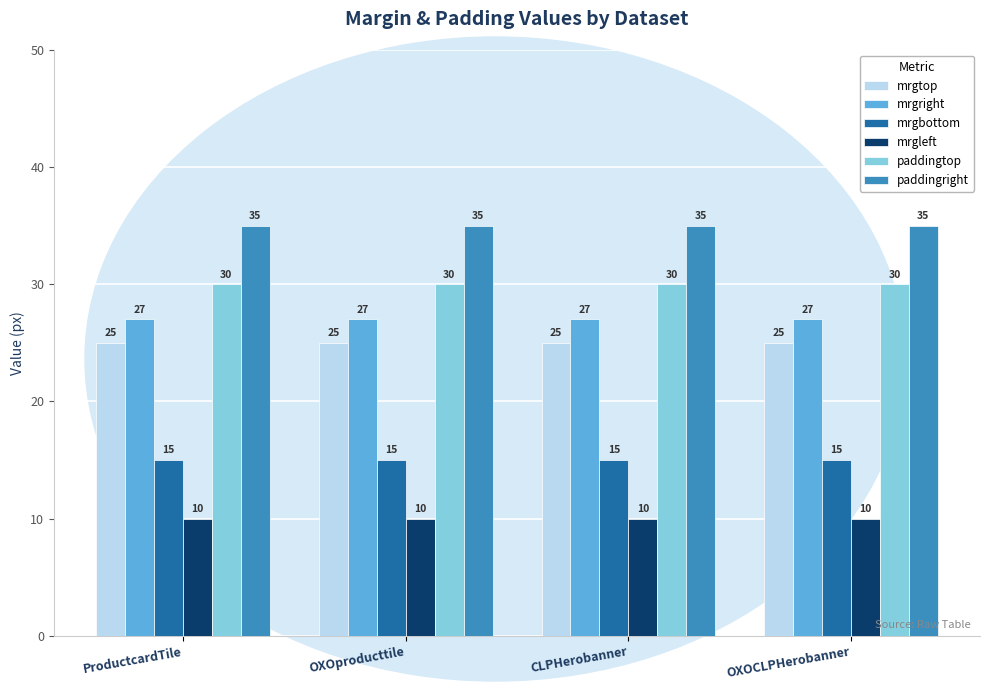

What is the minimum value shown in the chart?

10